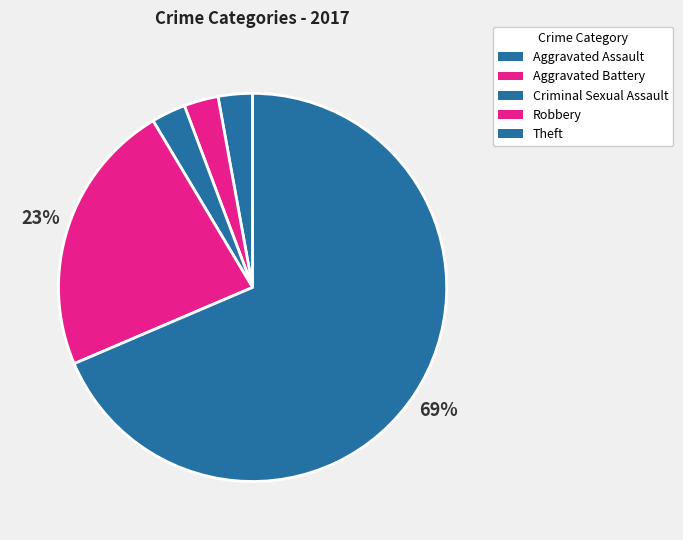

Which slice is the largest?

Theft